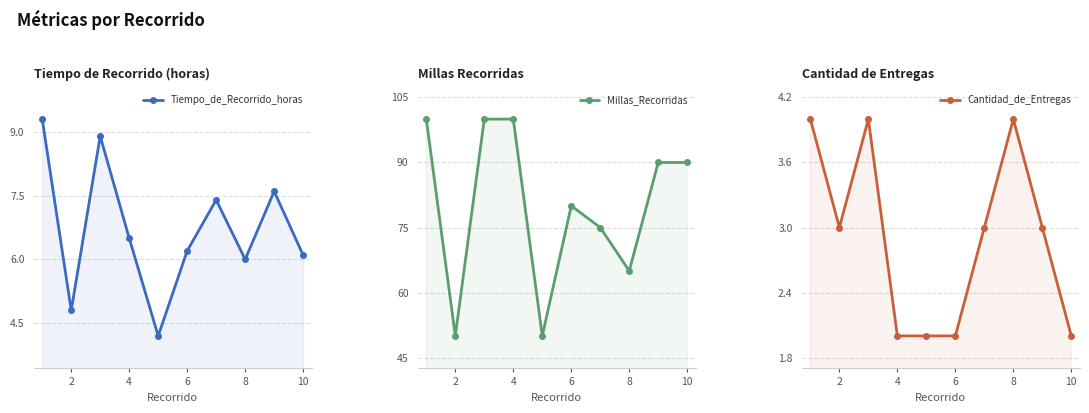

Is the value of Millas_Recorridas at 4 greater than the value of Tiempo_de_Recorrido_horas at 10?

Yes